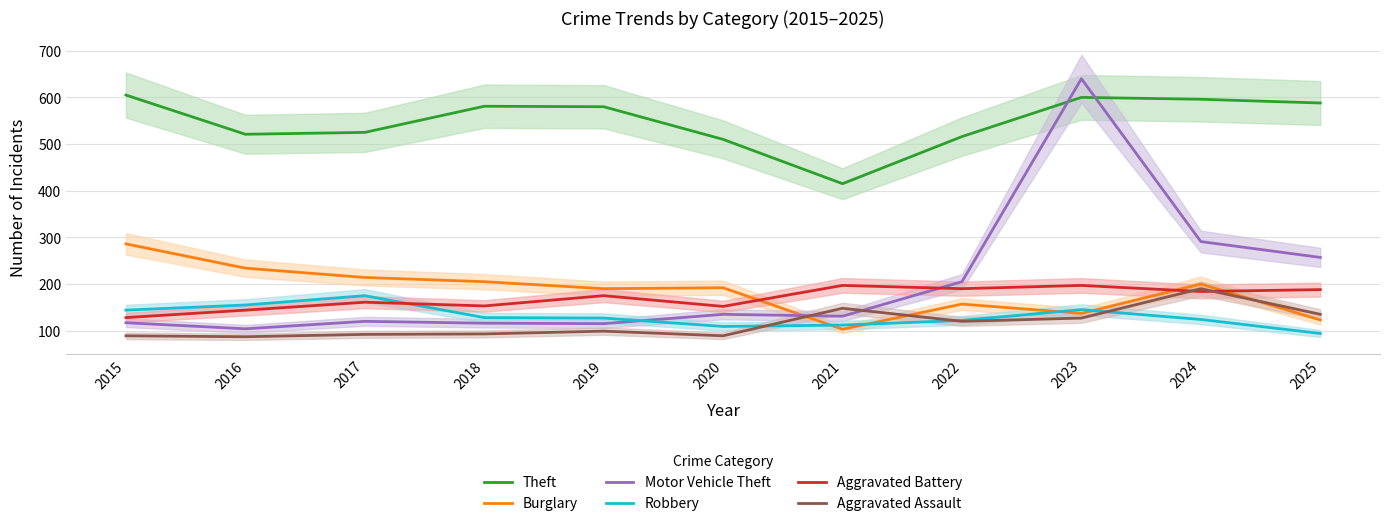

What is the difference between the maximum and minimum values in the Burglary series?

183